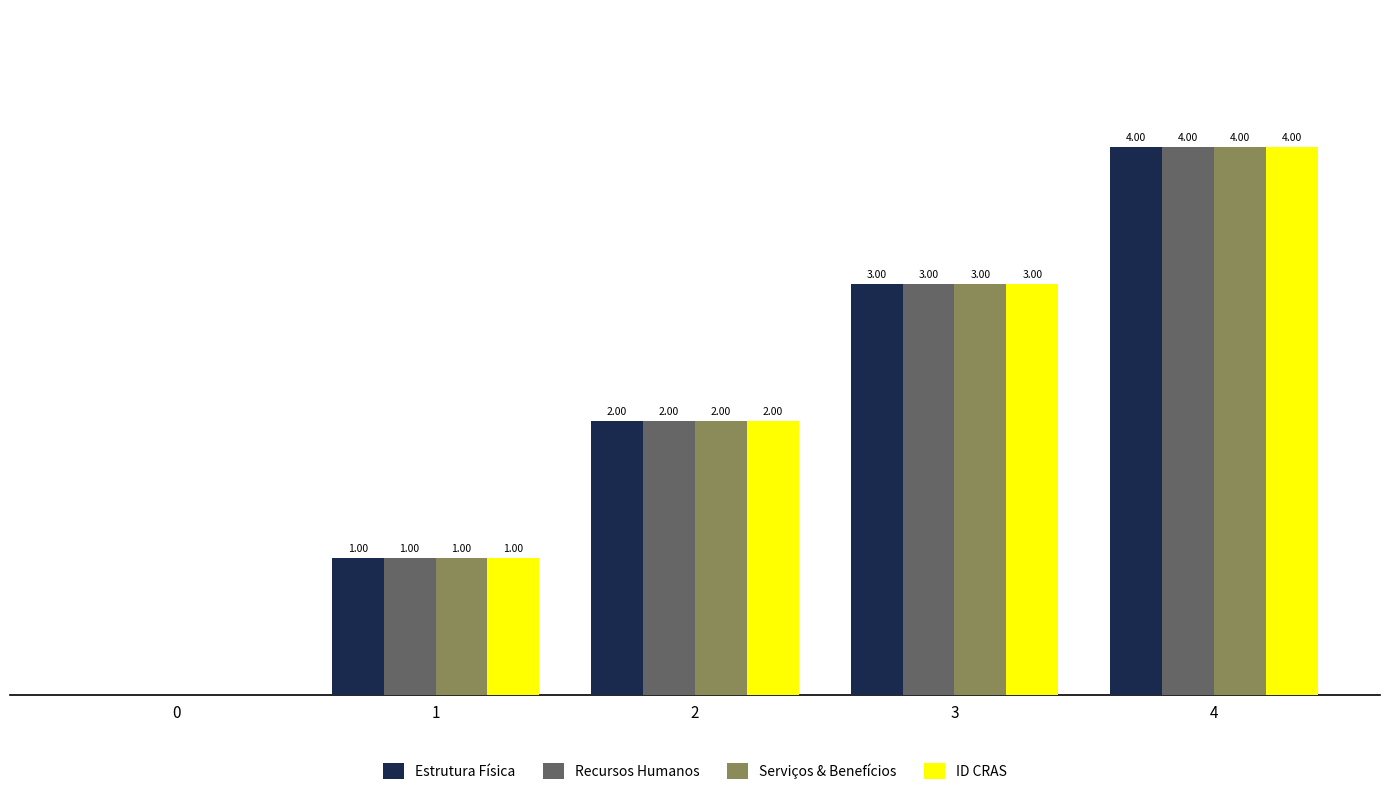

Is the value of Estrutura Física at 3 greater than the value of Serviços & Benefícios at 2?

Yes